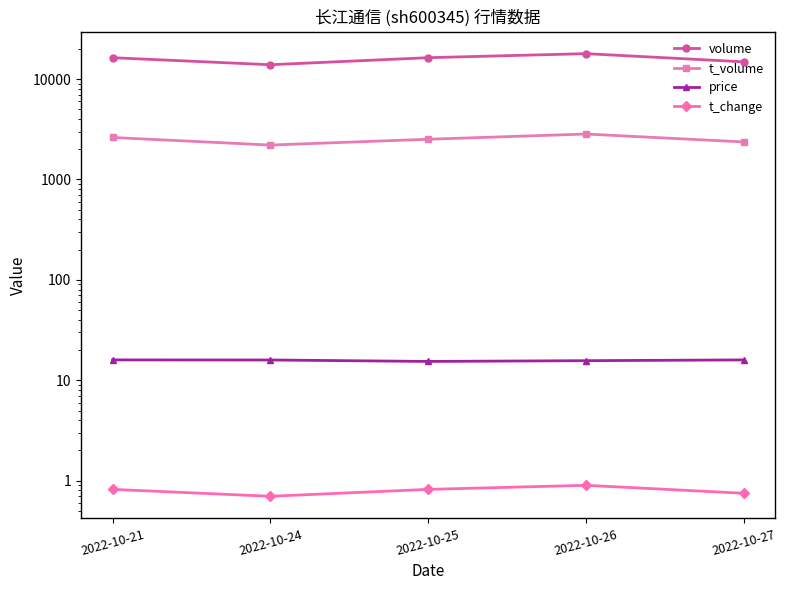

List the labels in order of t_change value, largest first.

2022-10-26, 2022-10-21, 2022-10-25, 2022-10-27, 2022-10-24